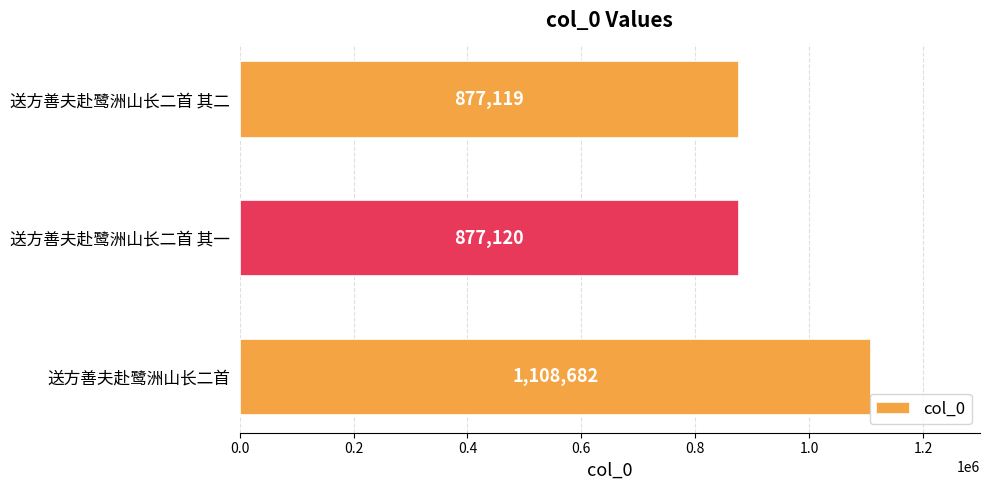

List the labels in order of value, smallest first.

送方善夫赴鹭洲山长二首 其二, 送方善夫赴鹭洲山长二首 其一, 送方善夫赴鹭洲山长二首